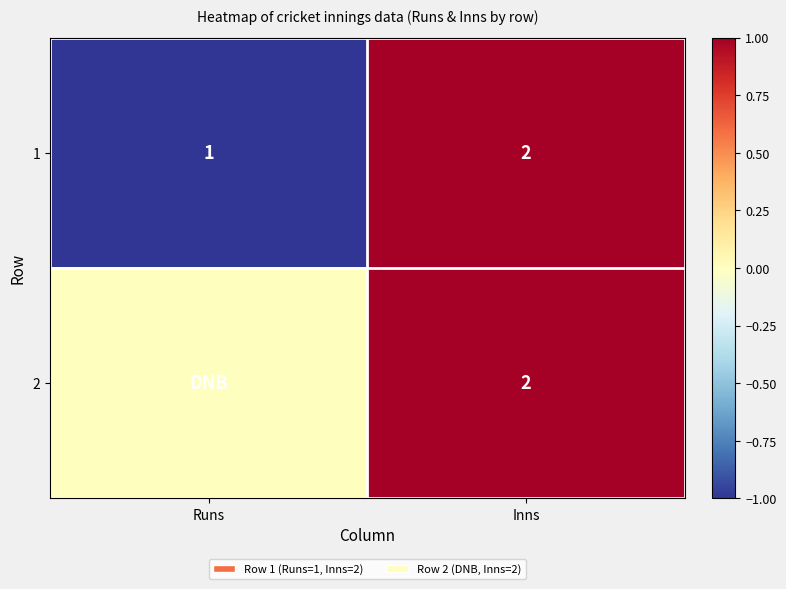

At which category is the sum across all series the highest?

Inns